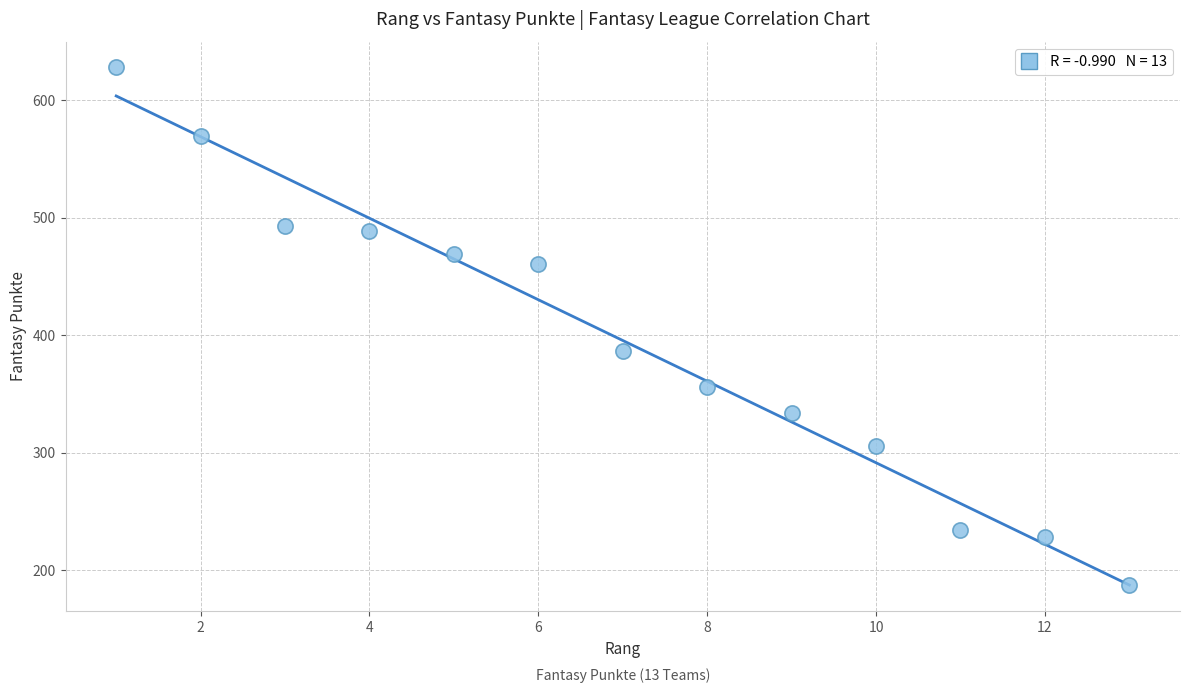

What Y value in the scatter plot is closest to 407?

387